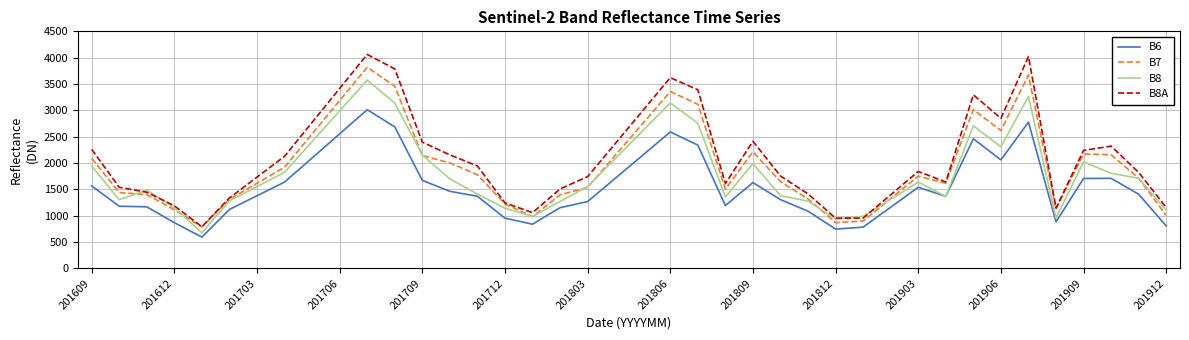

What is the highest value of the B8A series?

4061